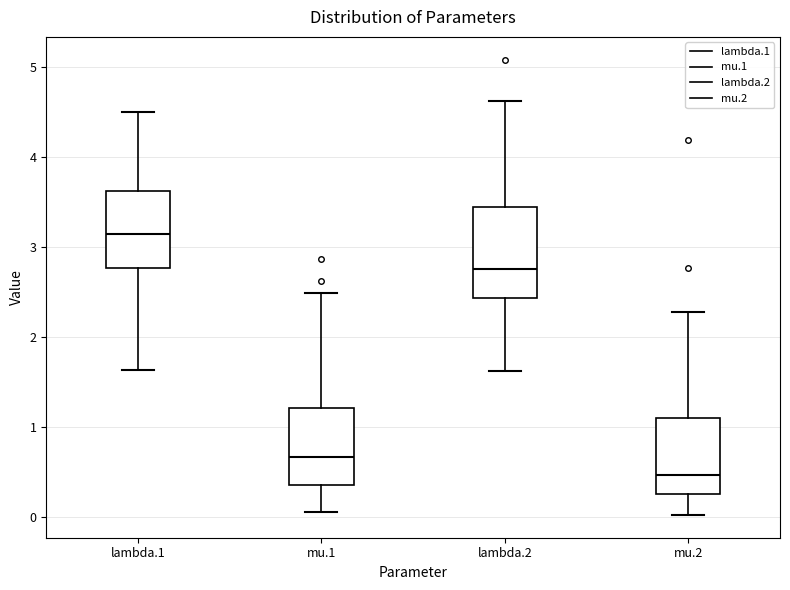

Where is the upper edge of the box for lambda.2 on the y-axis? The values are not printed on the chart, so give them approximately, as read against the axis.

3.4